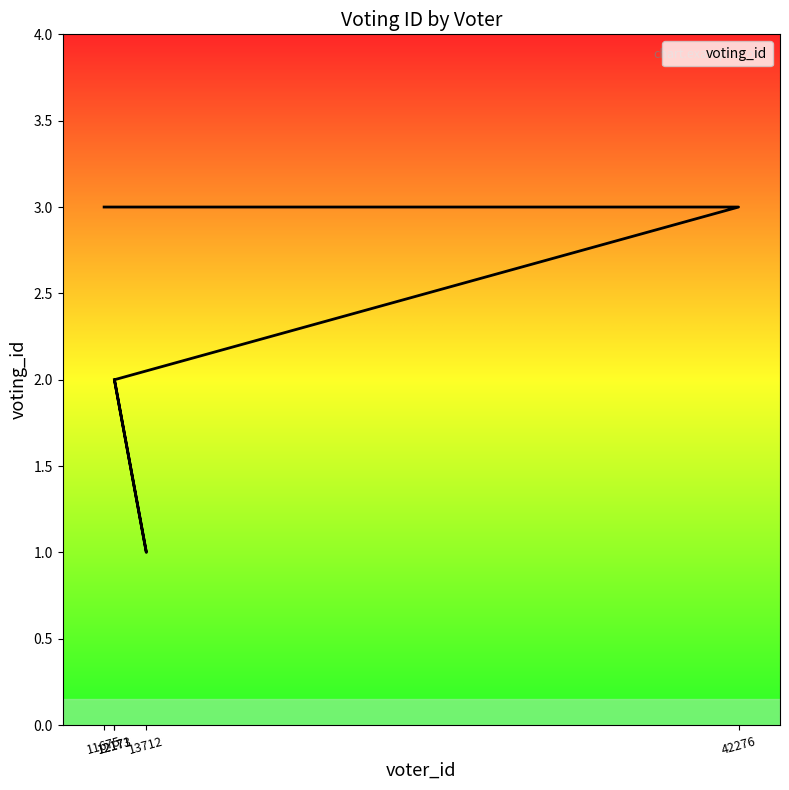

True or false: there are more than 0 points higher than both neighbors.

False